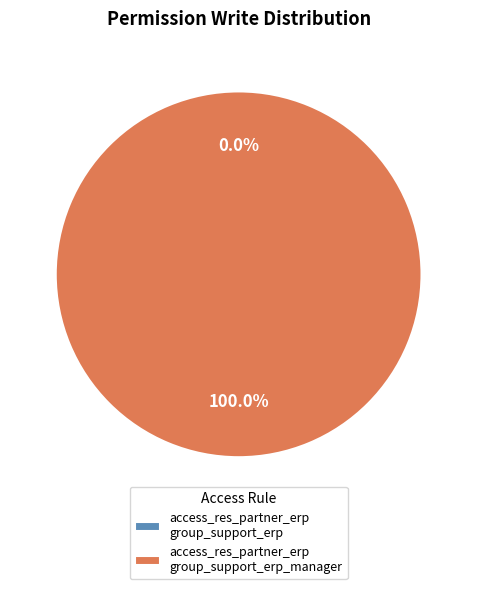

To the nearest percent, what is the difference between the access_res_partner_erp_group_suport_erp_manager and access_res_partner_erp_group_suport_erp slice percentages?

100%